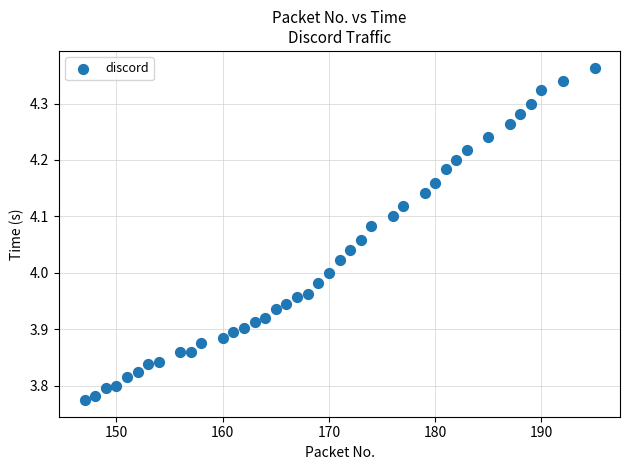

What is the range of X values (max minus min)?

48.0